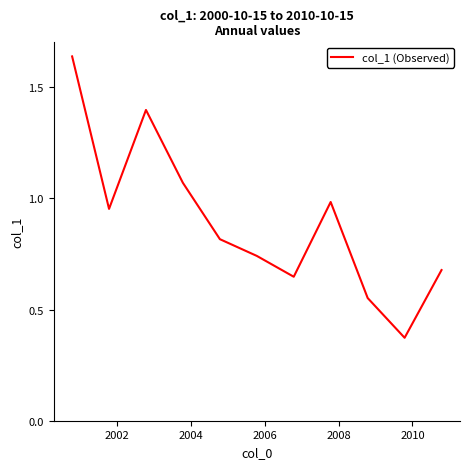

Reading left to right, list all the values displayed in this chart.

1.6	1.0	1.4	1.1	0.8	0.7	0.6	1.0	0.6	0.4	0.7